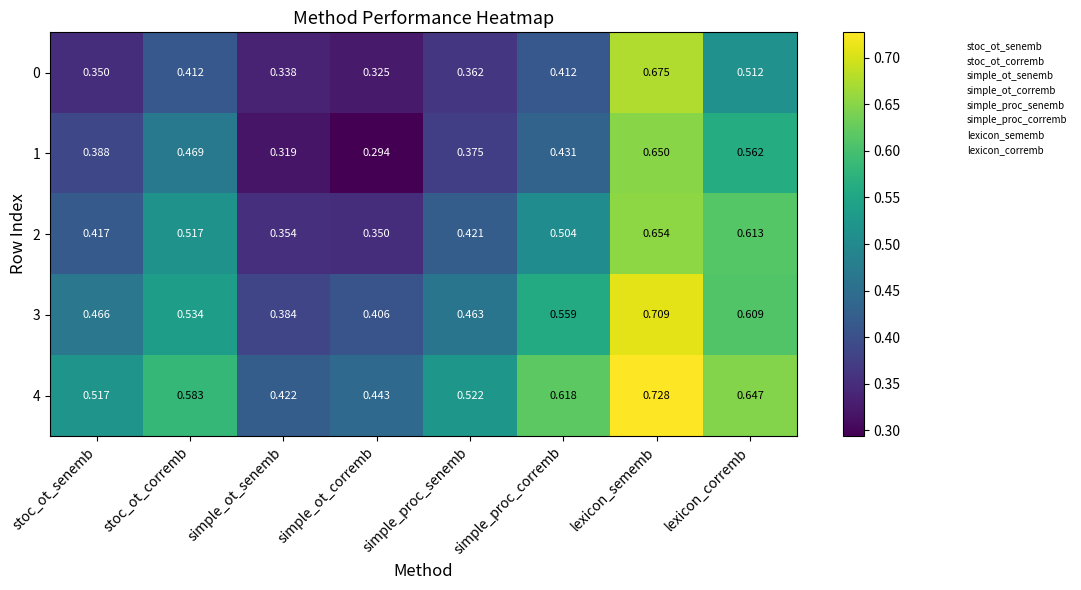

Is the value of 3 at lexicon_sememb greater than the value of 1 at simple_ot_senemb?

Yes